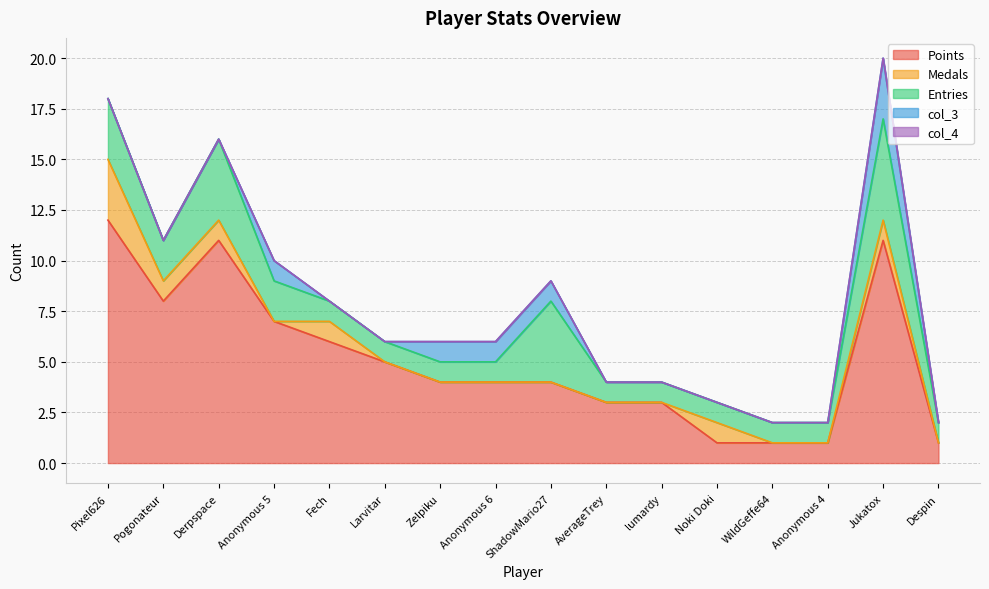

Rank the categories by col_3 value from lowest to highest.

Pixel626, Pogonateur, Derpspace, Fech, Larvitar, AverageTrey, lumardy, Noki Doki, WildGeffe64, Anonymous 4, Despin, Anonymous 5, Zelpiku, Anonymous 6, ShadowMario27, Jukatox